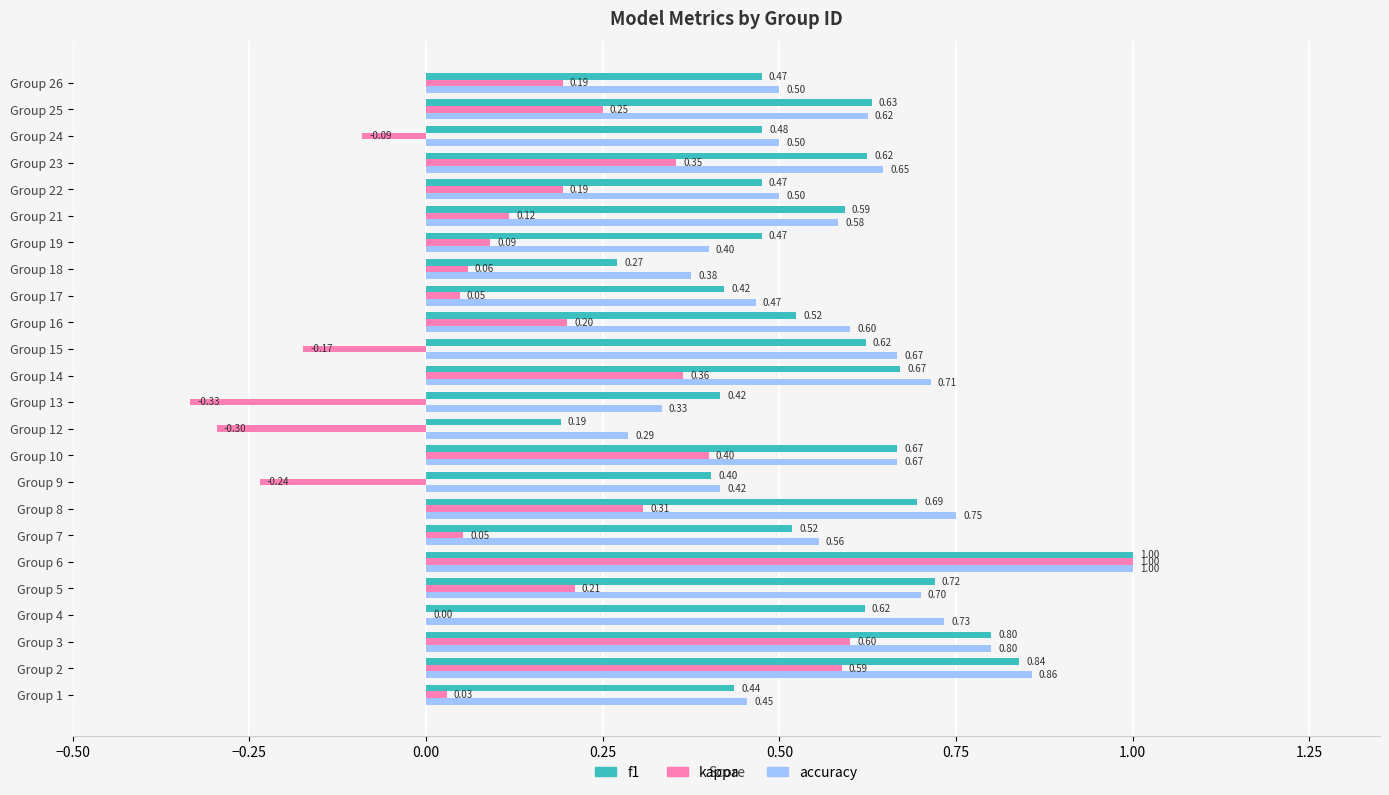

Between Group 12 and Group 18, which series saw the biggest shift?

kappa